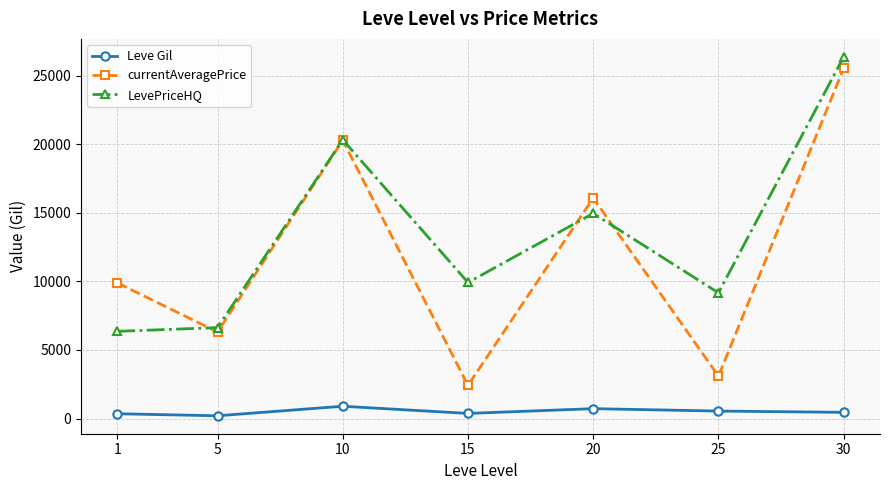

Is this an area chart (filled region under the line)?

No